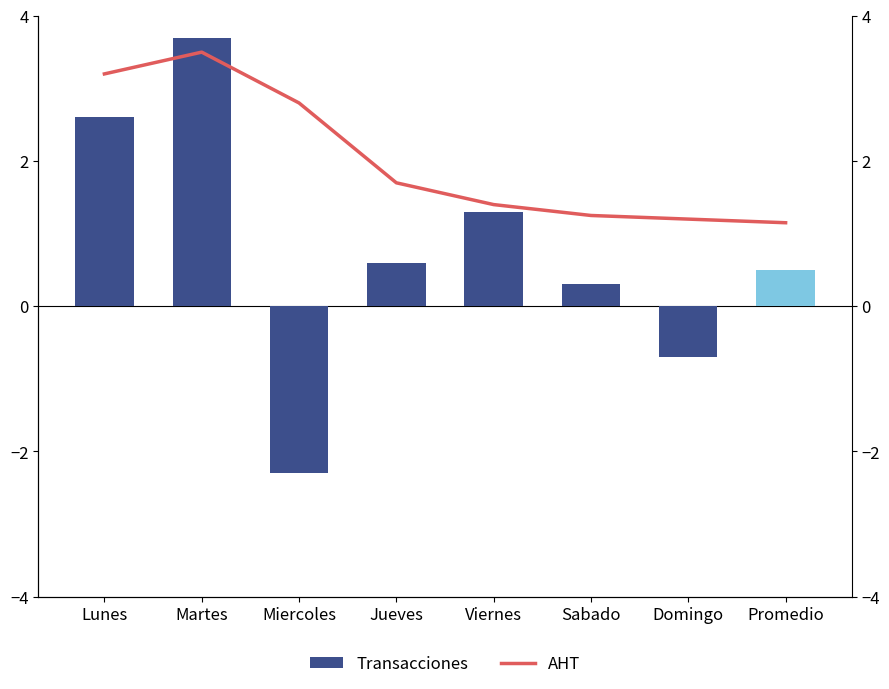

What is the greatest value displayed?

3.7